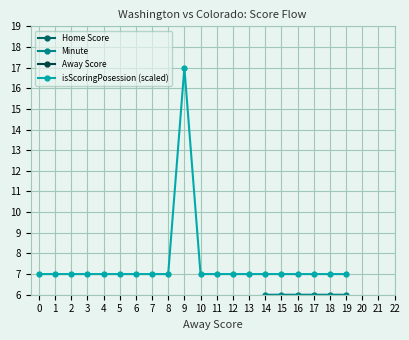

Reading left to right, list all the values displayed in this chart.

Home Score: 0=0	1=0	2=0	3=0	4=0	5=2	6=2	7=2	8=2	9=5	10=5	11=5	12=5	13=5	14=5	15=5	16=5	17=5	18=5	19=5
Minute: 0=0	1=0	2=0	3=1	4=1	5=2	6=2	7=2	8=3	9=4	10=4	11=5	12=5	13=5	14=6	15=6	16=6	17=6	18=6	19=6
Away Score: 0=0	1=1	2=1	3=1	4=1	5=1	6=1	7=1	8=1	9=1	10=1	11=1	12=1	13=1	14=1	15=1	16=1	17=1	18=1	19=1
isScoringPosession (scaled): 0=7	1=7	2=7	3=7	4=7	5=7	6=7	7=7	8=7	9=17	10=7	11=7	12=7	13=7	14=7	15=7	16=7	17=7	18=7	19=7